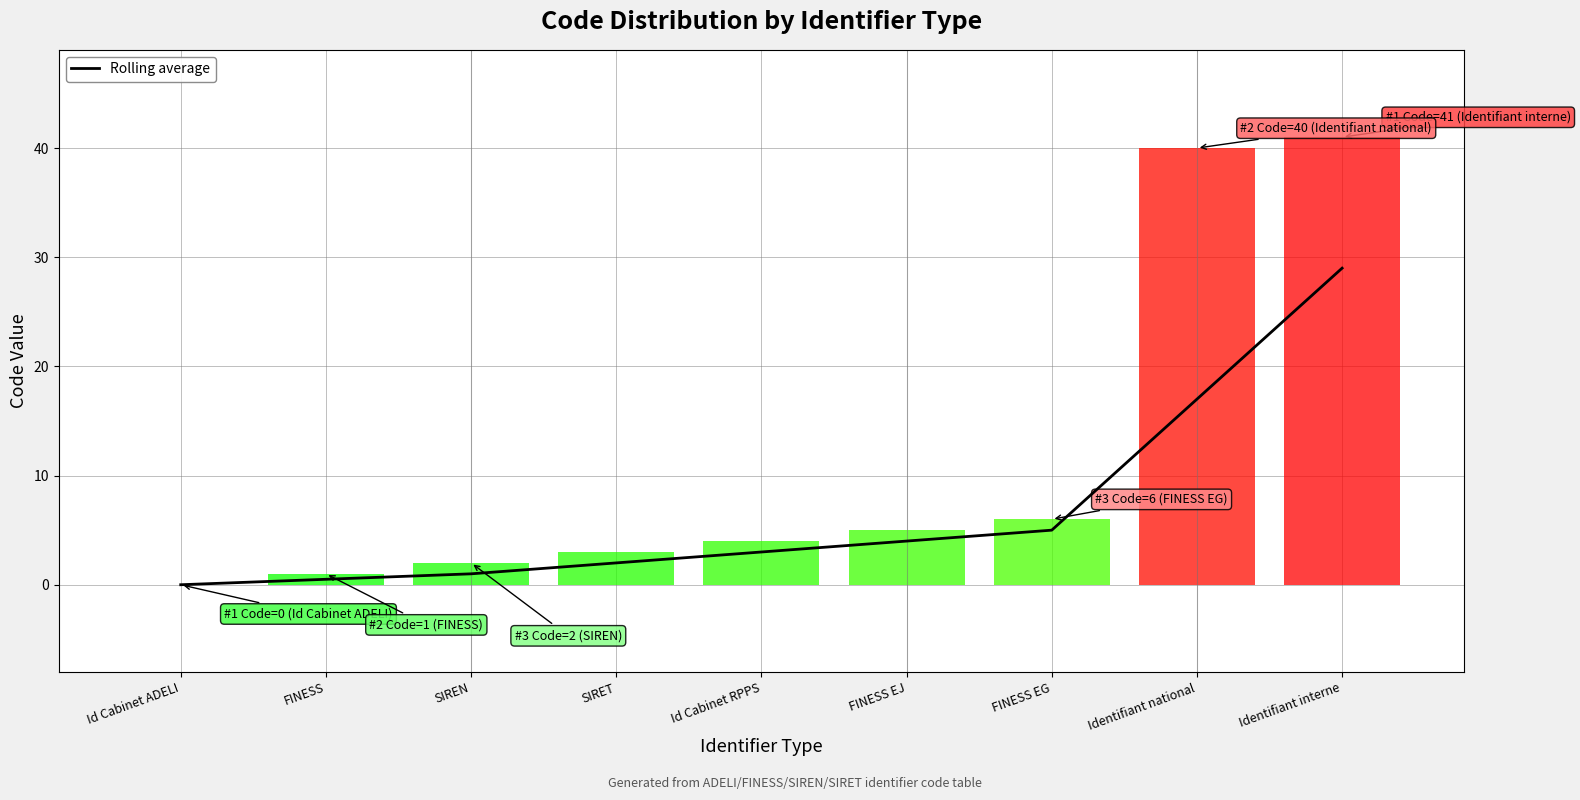

Reading right to left, list all the values displayed in this chart.

Identifiant interne=29.0	Identifiant national=17.0	FINESS EG=5.0	FINESS EJ=4.0	Id Cabinet RPPS=3.0	SIRET=2.0	SIREN=1.0	FINESS=0.5	Id Cabinet ADELI=0.0